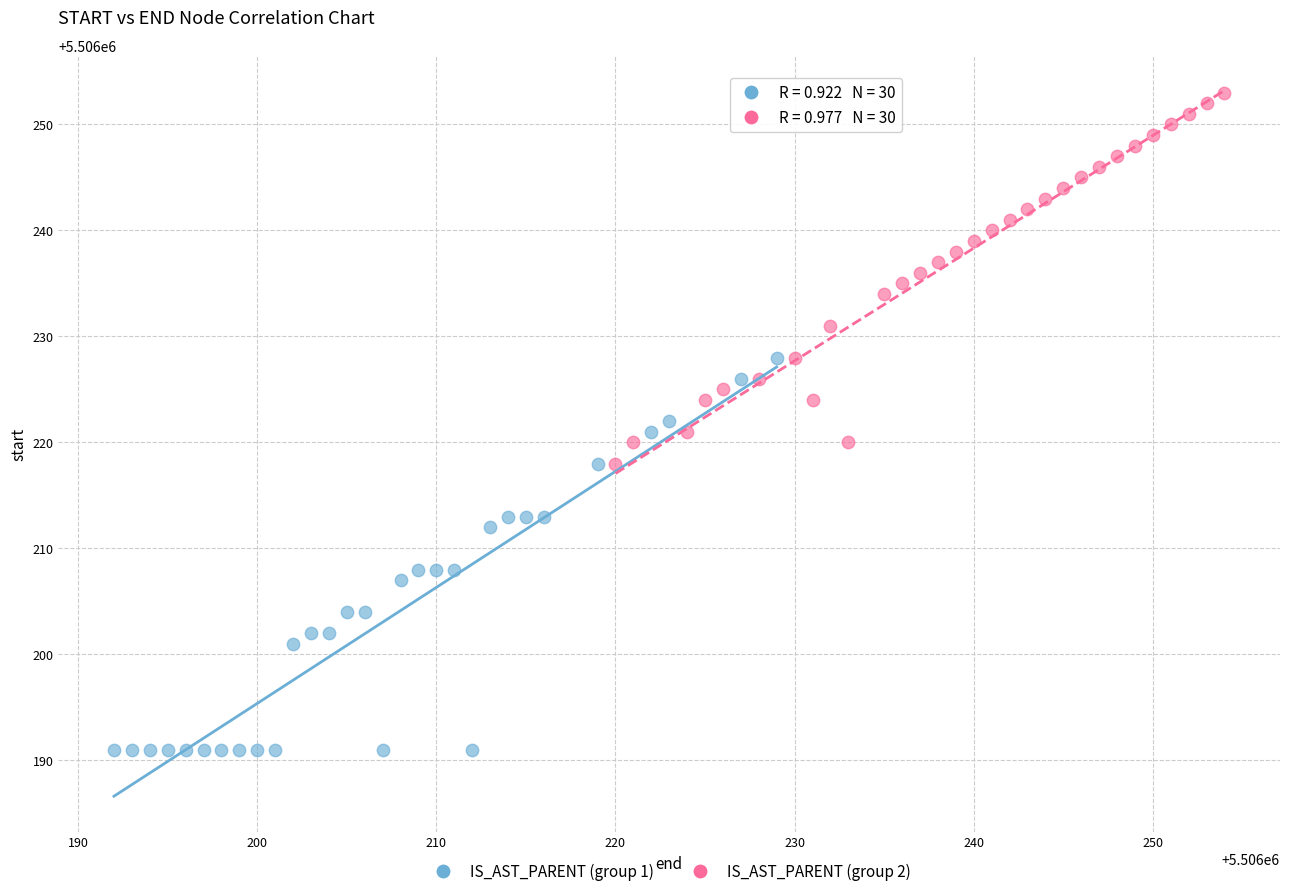

What are all the series names shown in the legend?

IS_AST_PARENT (group 1), IS_AST_PARENT (group 2)